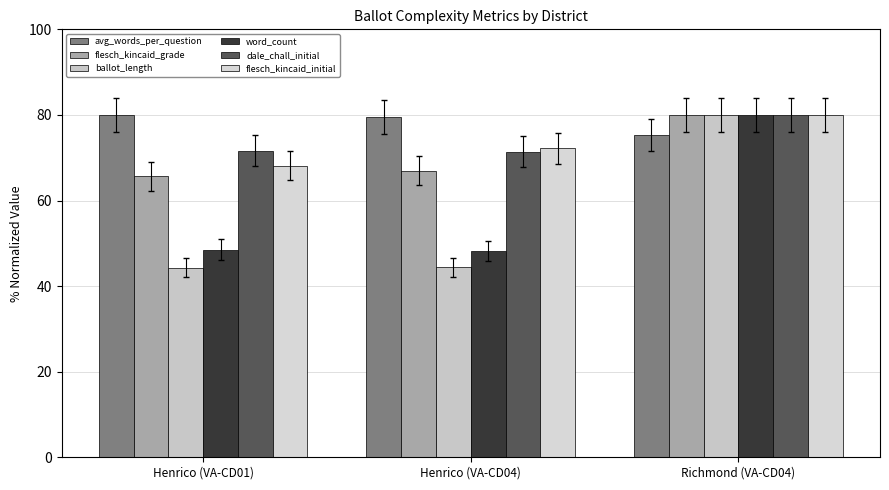

Is it true that flesch_kincaid_initial equals 125.3 at Richmond (VA-CD04)?

False